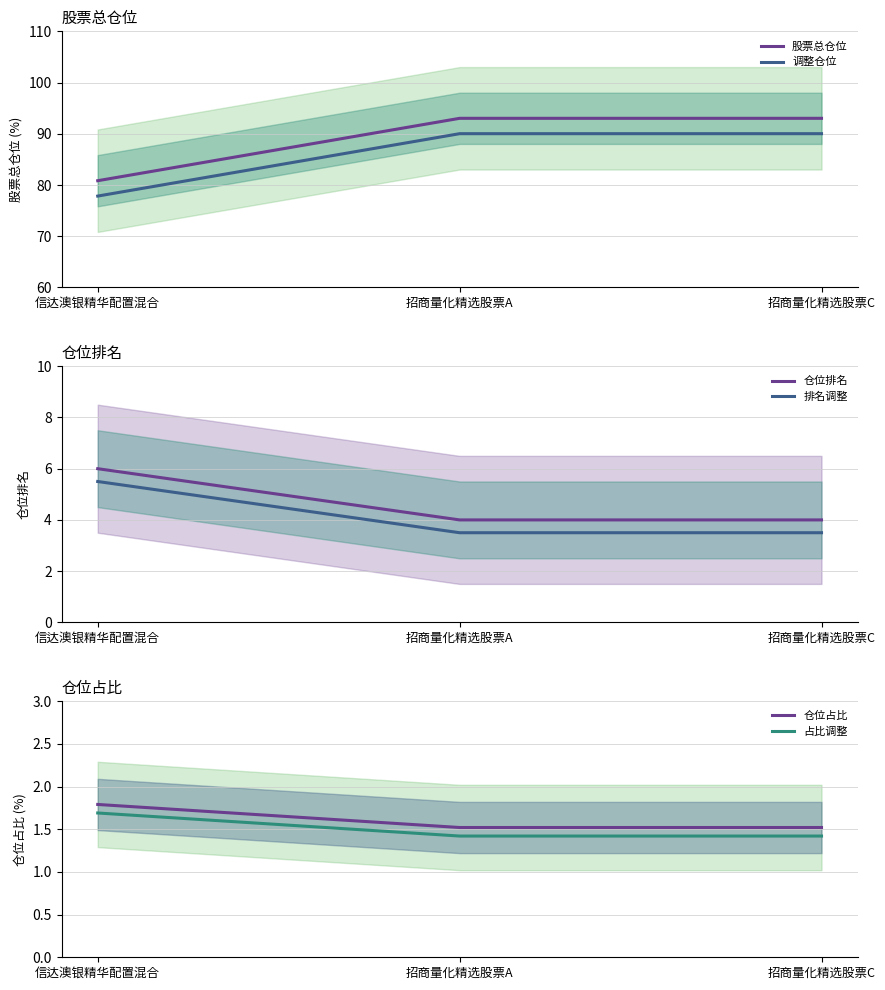

Between 信达澳银精华配置混合 and 招商量化精选股票A, which series saw the biggest shift?

股票总仓位